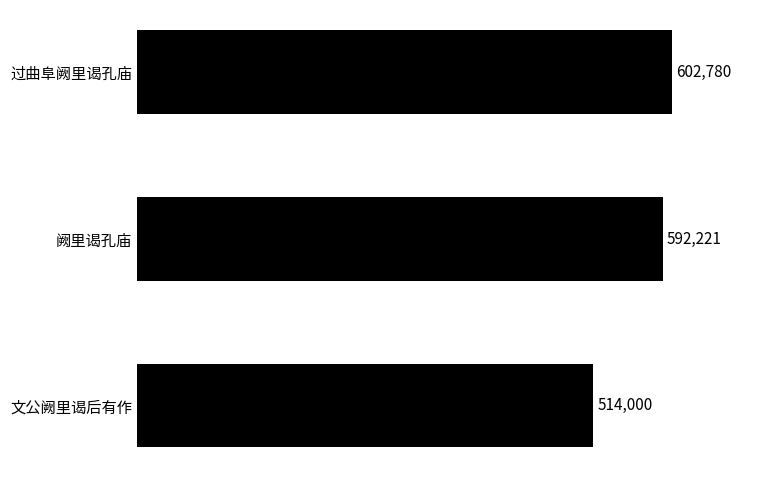

How many values are below 592221?

1